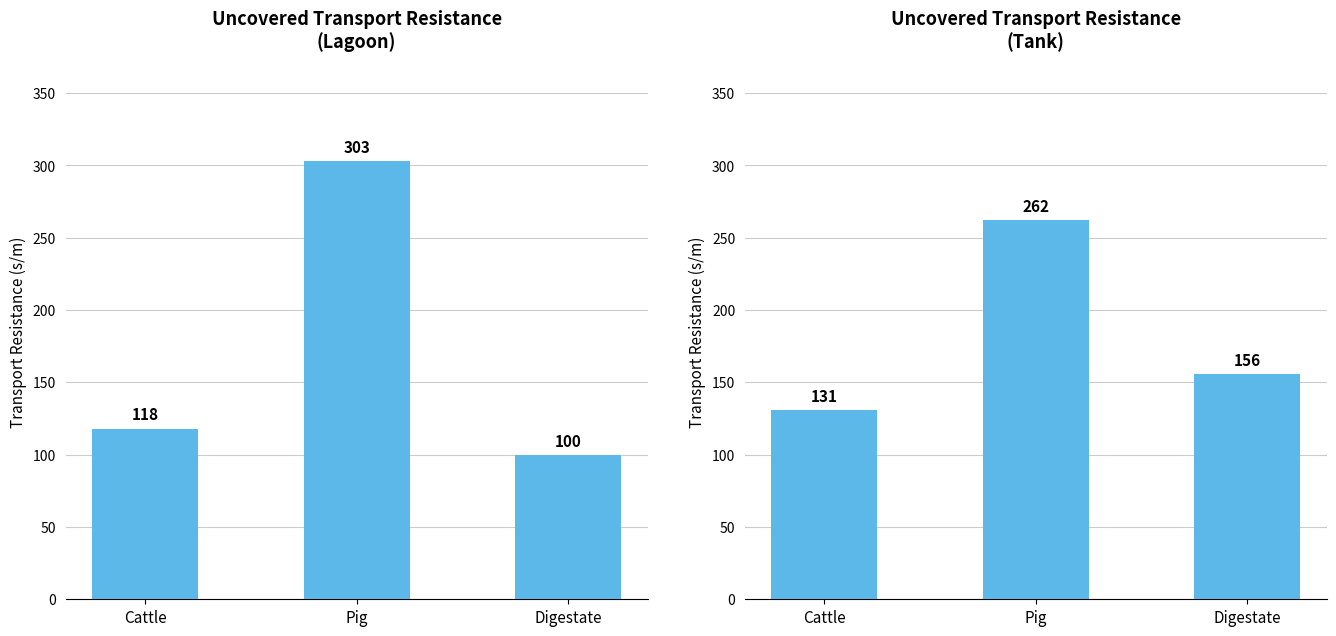

Which series has the widest spread of values?

Lagoon